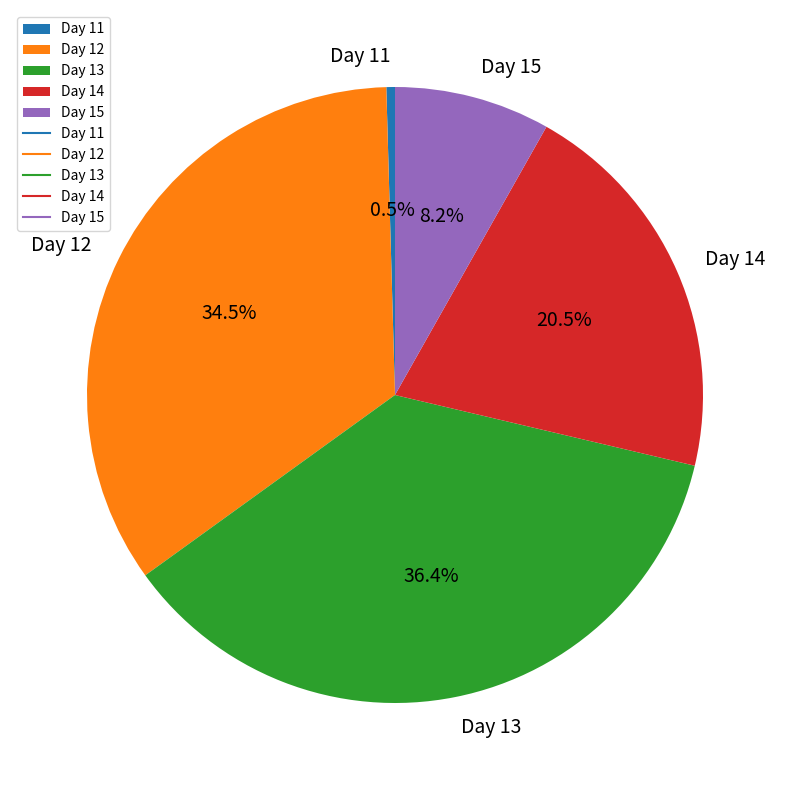

Rank the categories by value from highest to lowest.

Day 13, Day 12, Day 14, Day 15, Day 11